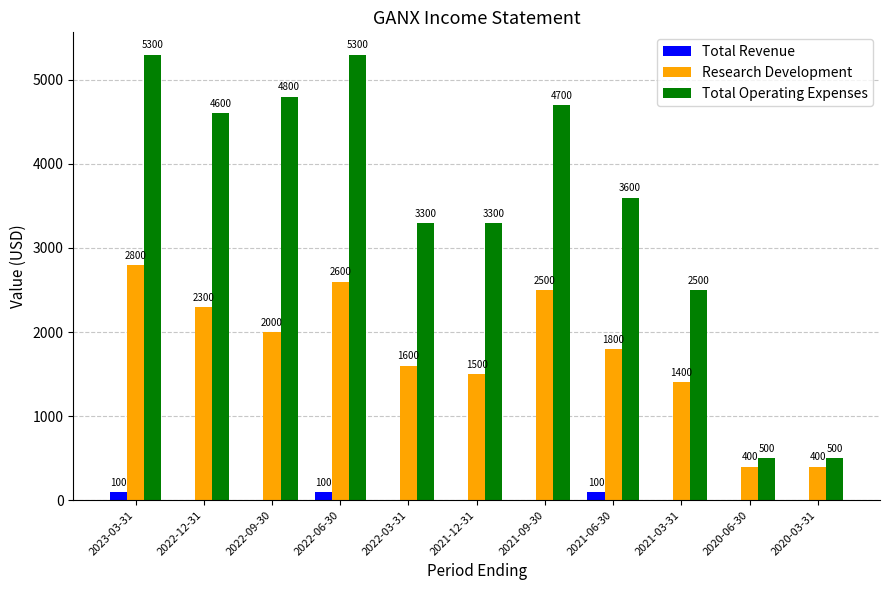

What is the total value across all series at 2022-06-30?

8000